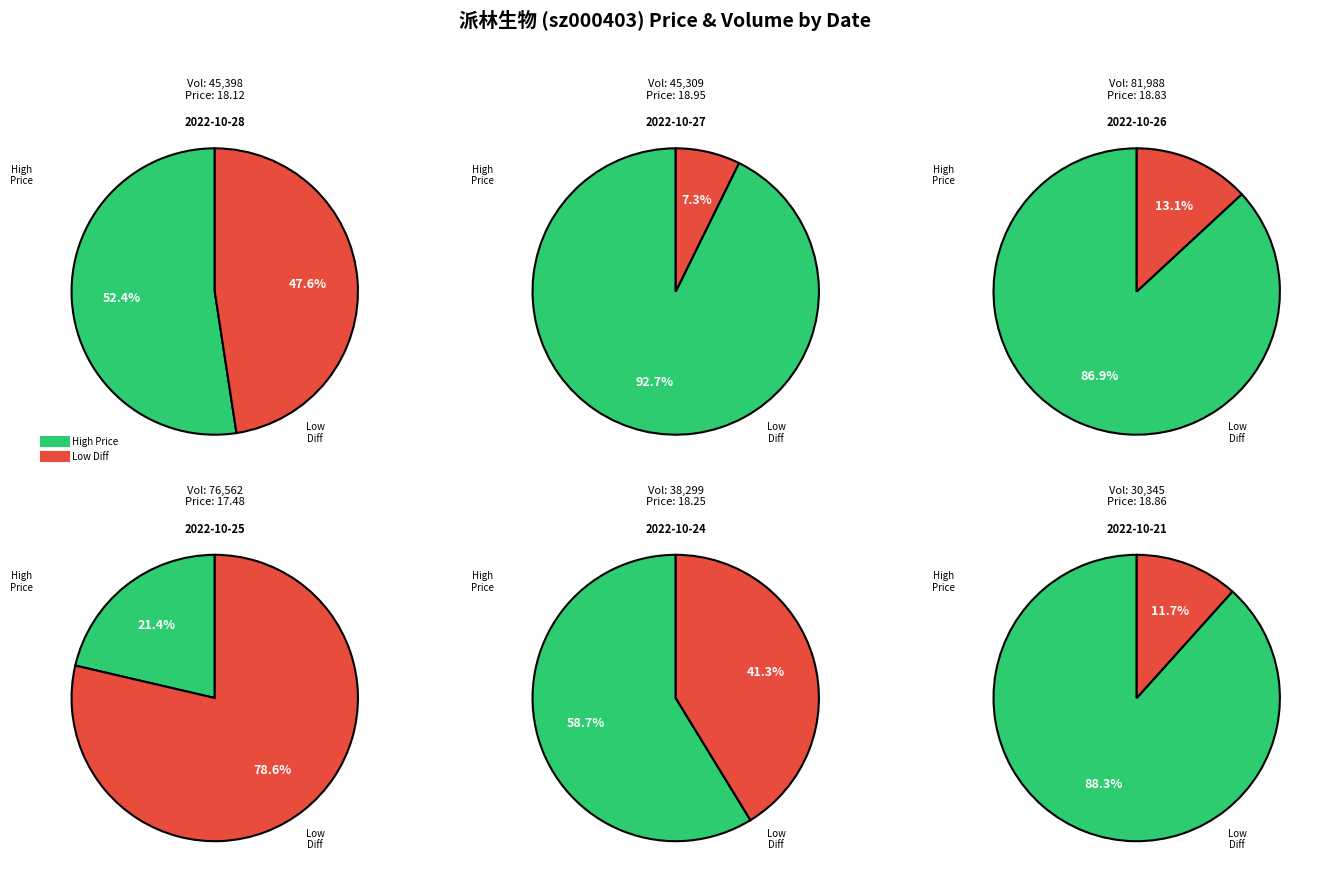

Does 38299 represent more than half of the total?

No